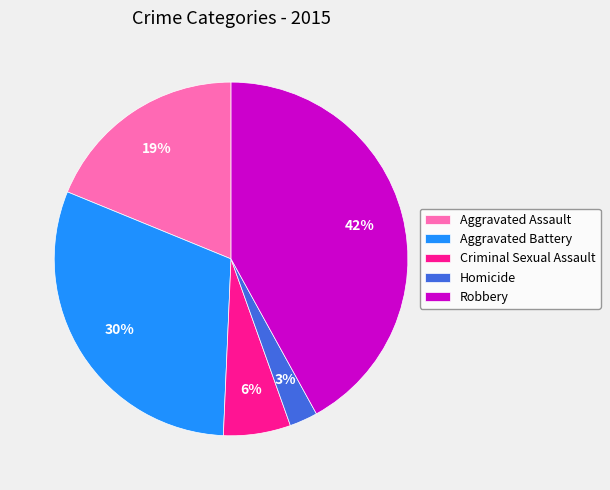

Which category has the smallest portion of the pie?

Homicide